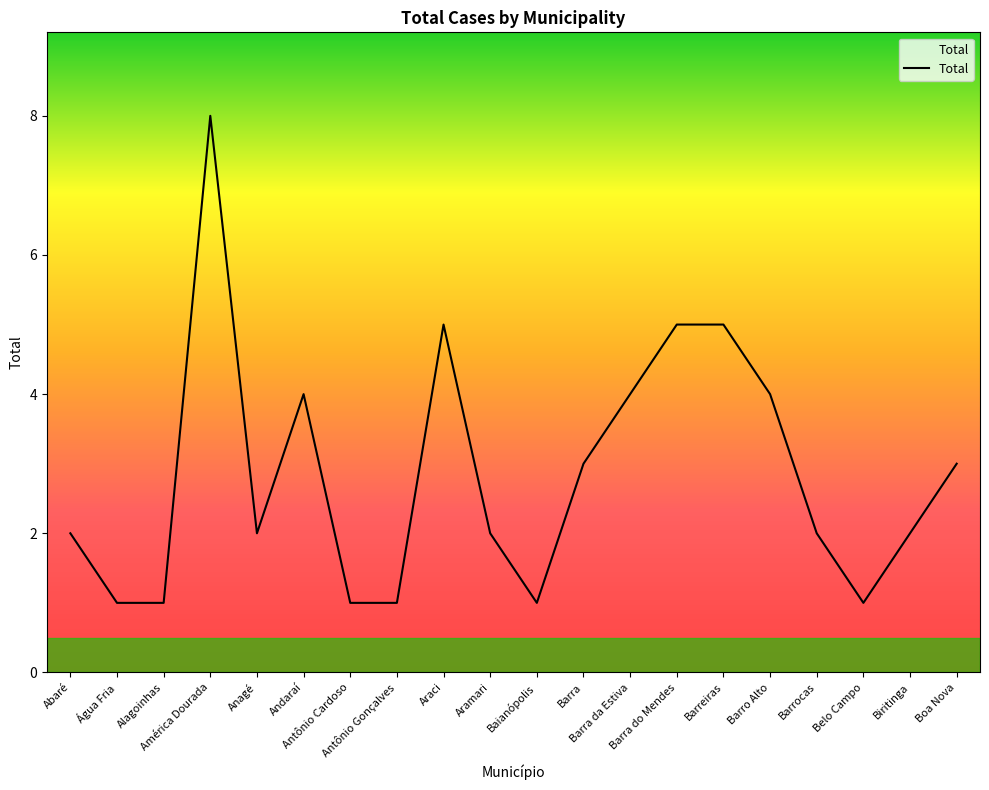

What is the difference between the maximum and minimum values?

7